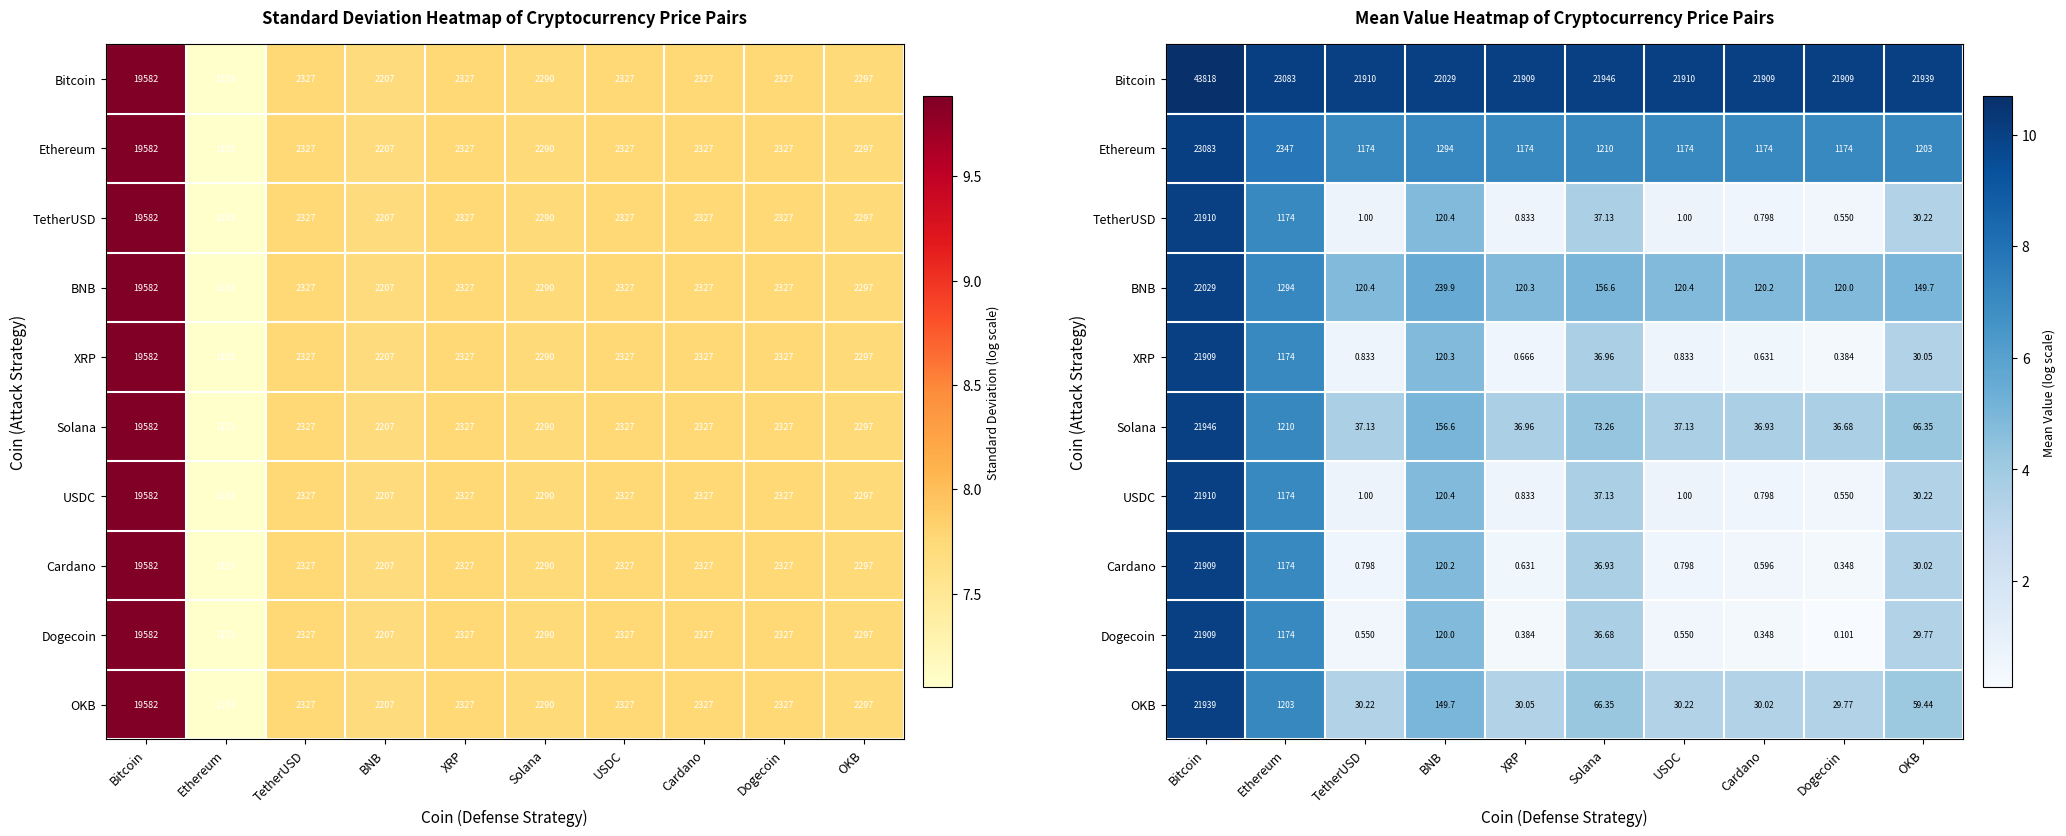

Which category has the highest value in the XRP series?

Bitcoin